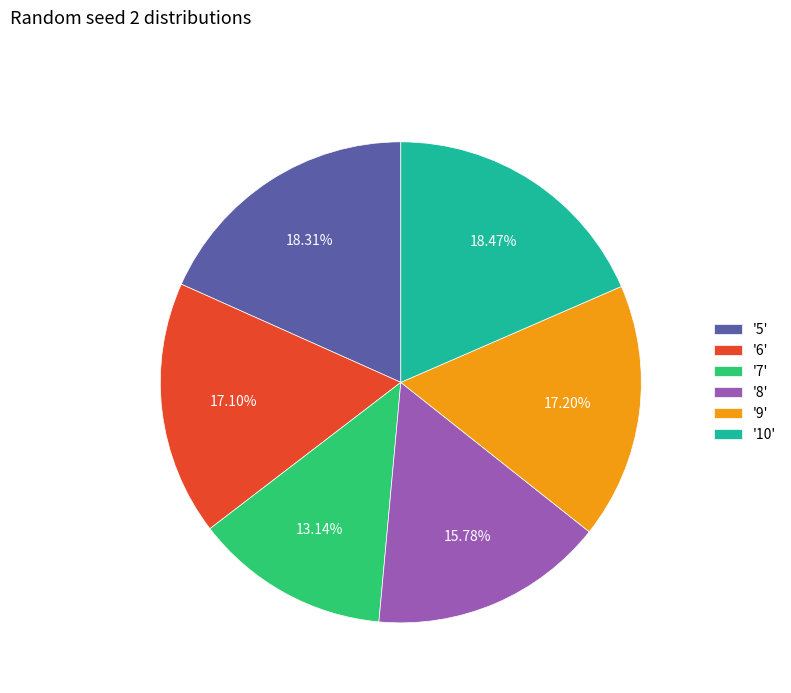

How many slices are in this pie chart?

6